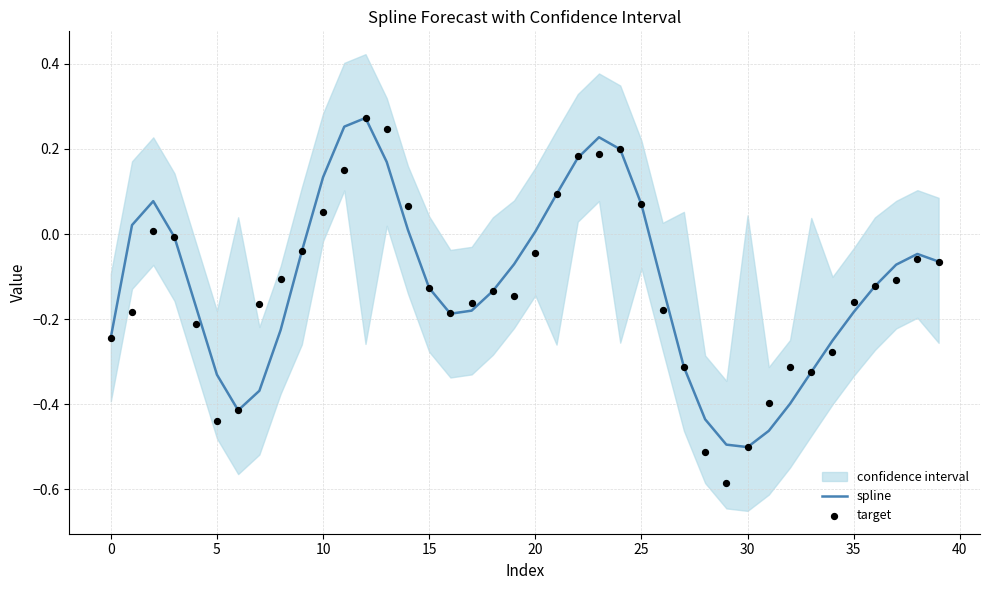

At how many categories does at least one series exceed 0?

13